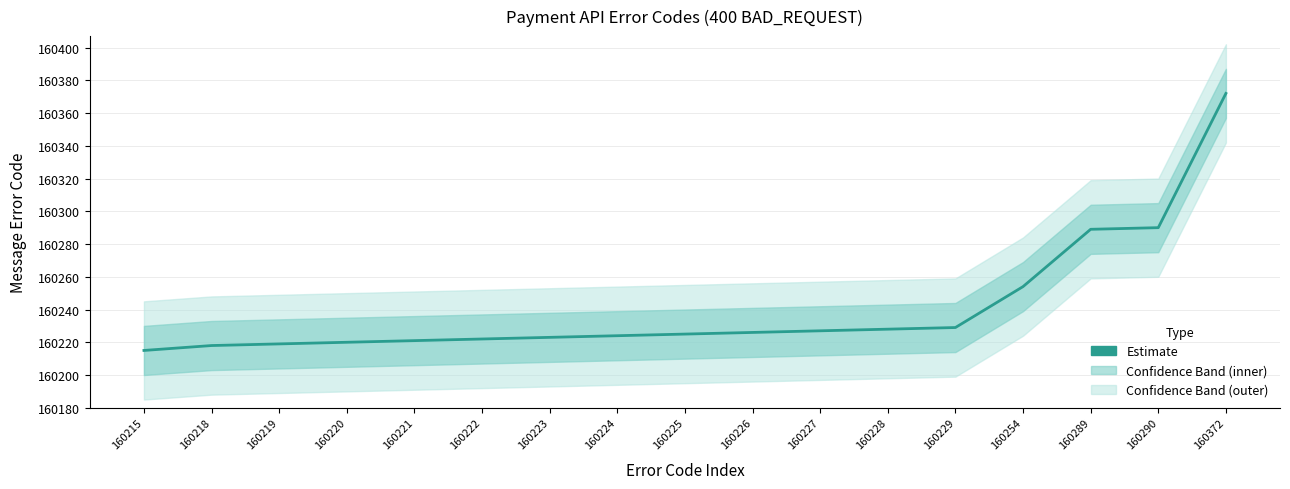

Which label corresponds to the smallest value in the chart?

160215